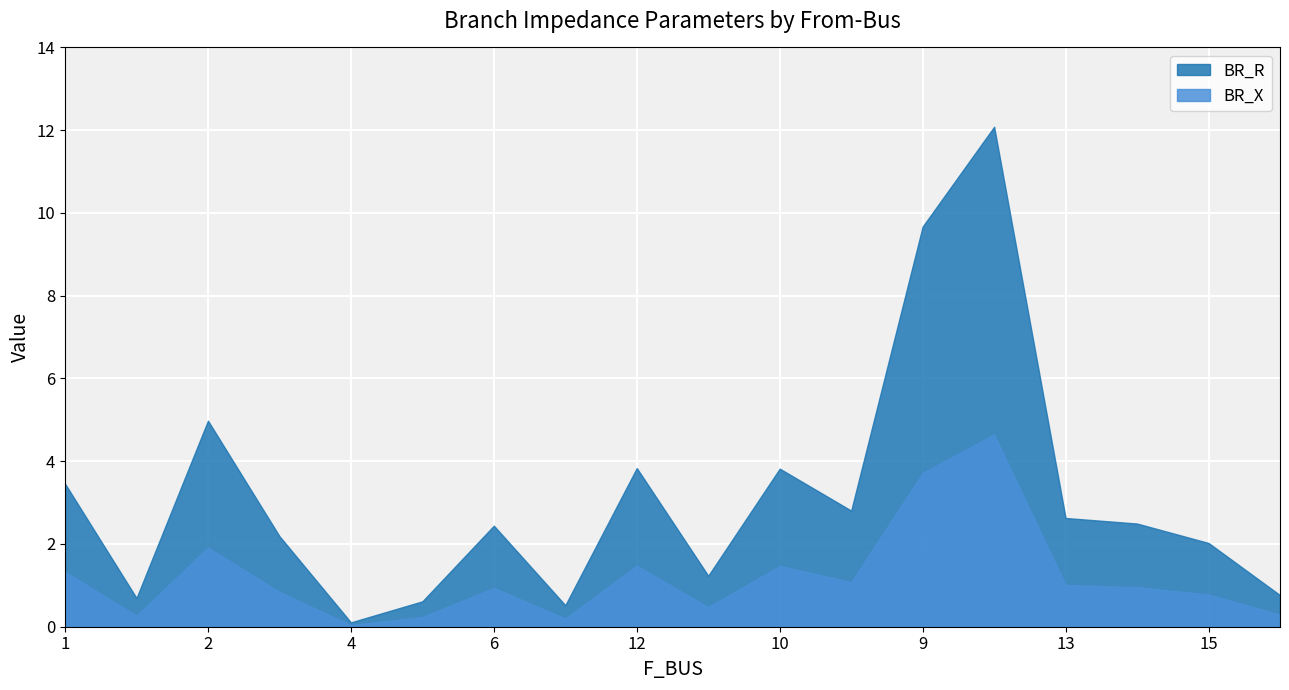

True or false: BR_R has more than 1 interior local peaks.

True